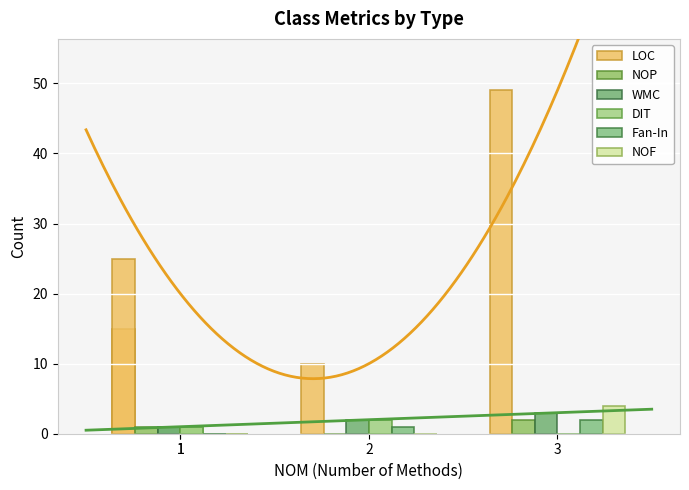

How many data points in DIT are less than 1?

1